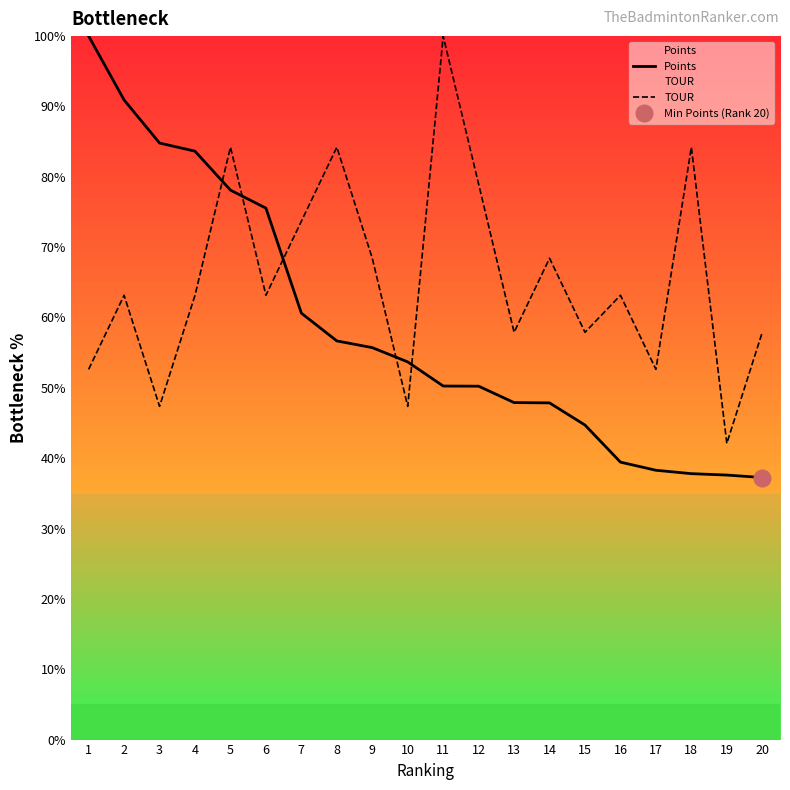

True or false: TOUR and Points cross at least once.

True